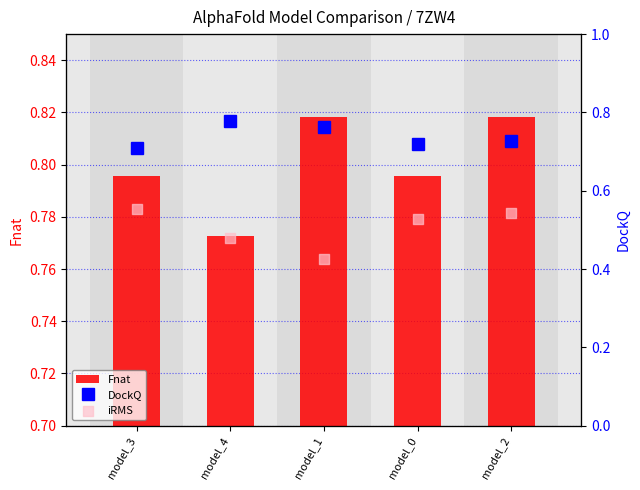

At how many categories does at least one series exceed 0?

5